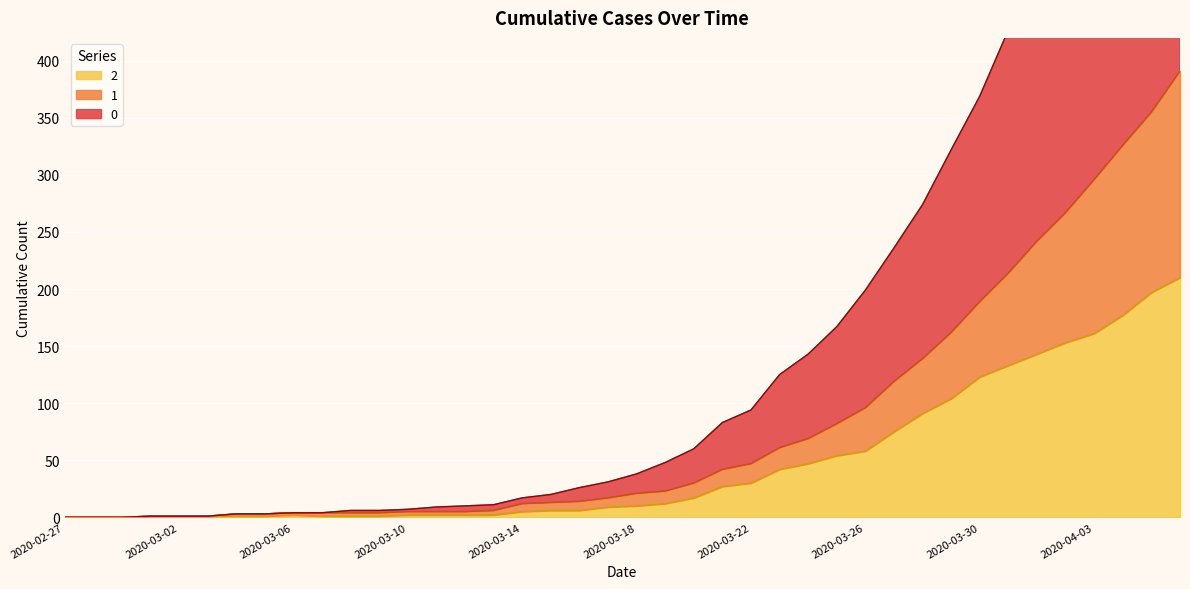

Is it true that 2 equals 58 at 2020-03-26?

True